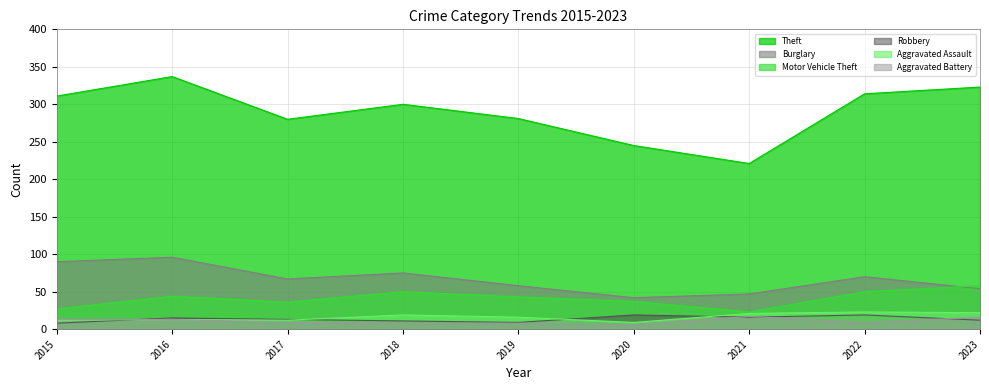

What value does the Theft series have at 2017, to the nearest 10?

280